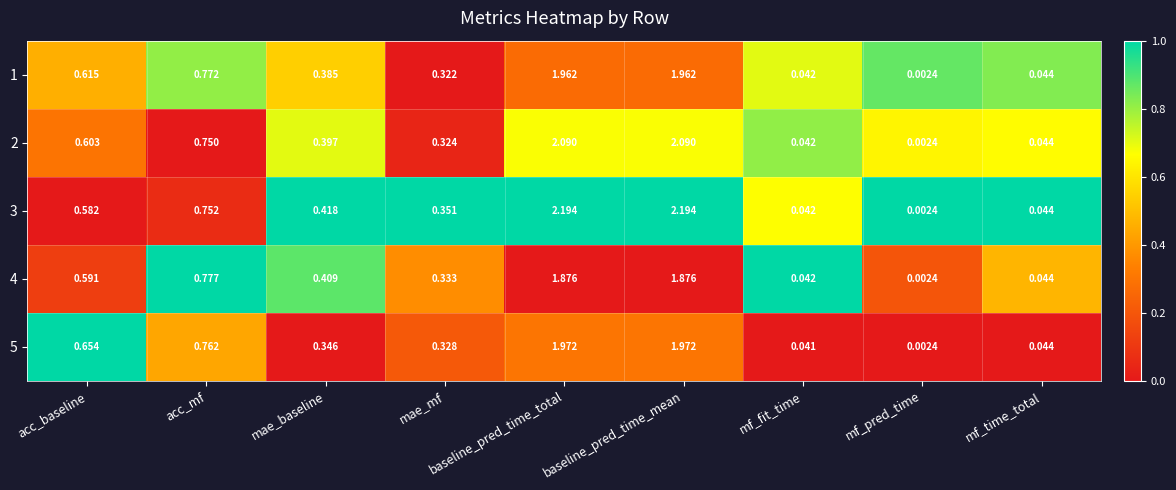

At which label does 4 reach its minimum?

mf_pred_time